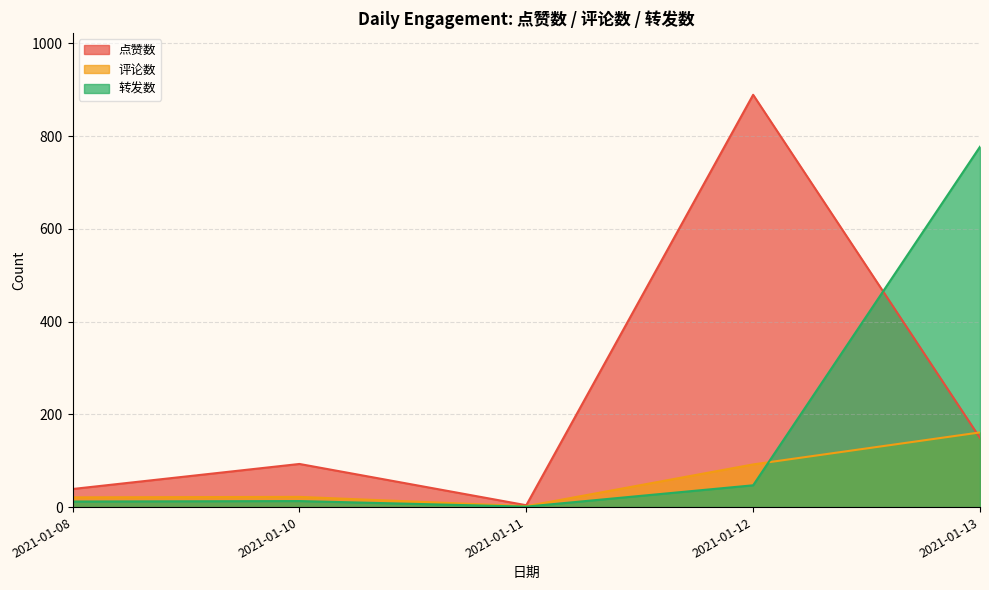

At which category does 点赞数 reach its first local valley?

2021-01-11